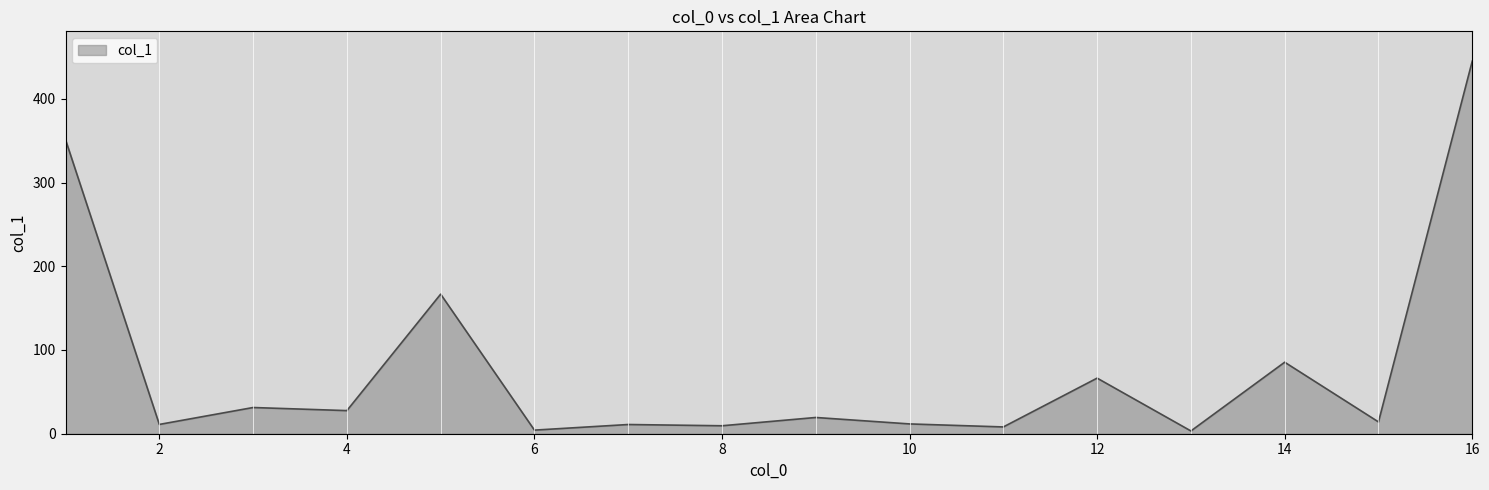

What is the difference between the maximum and minimum values?

441.7